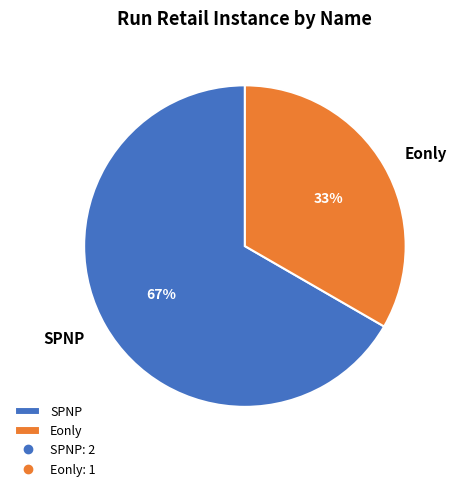

Is there a majority slice in this chart?

Yes